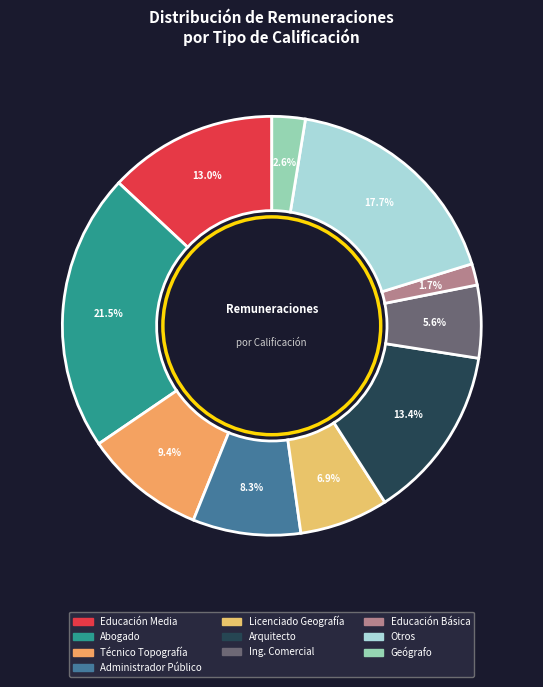

How many slices are in this pie chart?

10